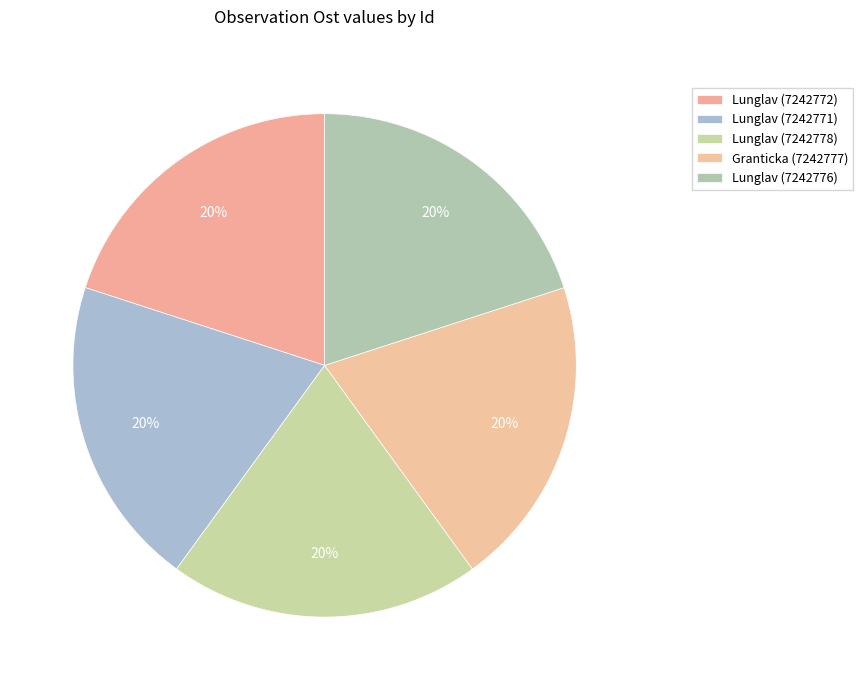

True or false: Granticka (7242777) accounts for 33% of the total.

False